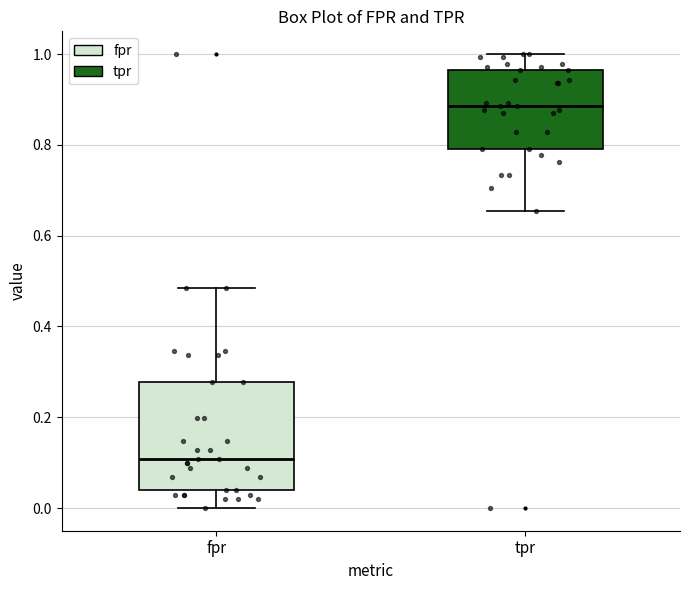

Where is the upper edge of the box for fpr on the y-axis? The values are not printed on the chart, so give them approximately, as read against the axis.

0.28